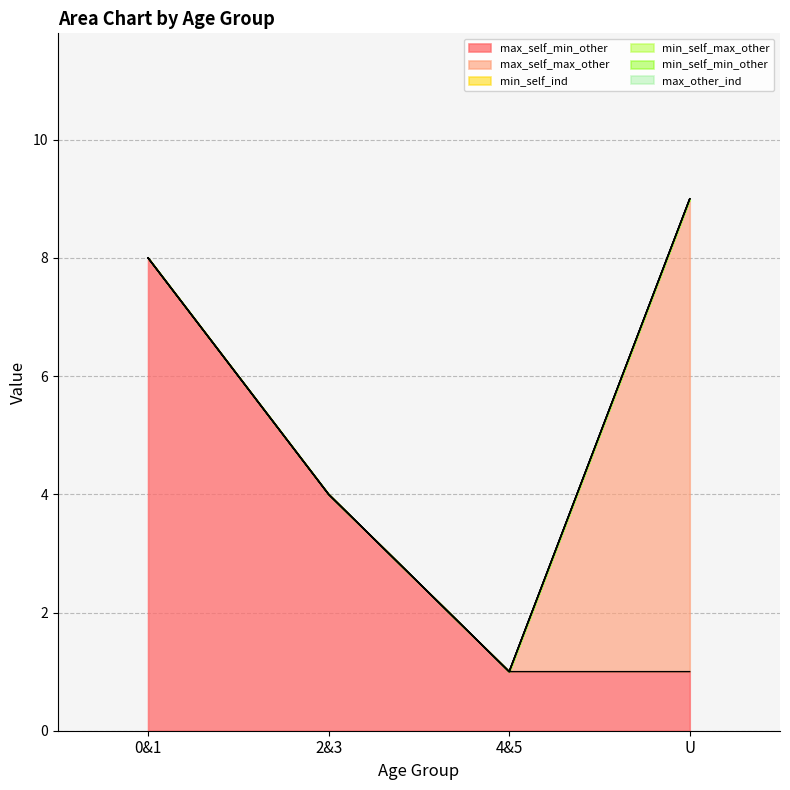

Which series has the largest total across all categories?

max_self_min_other